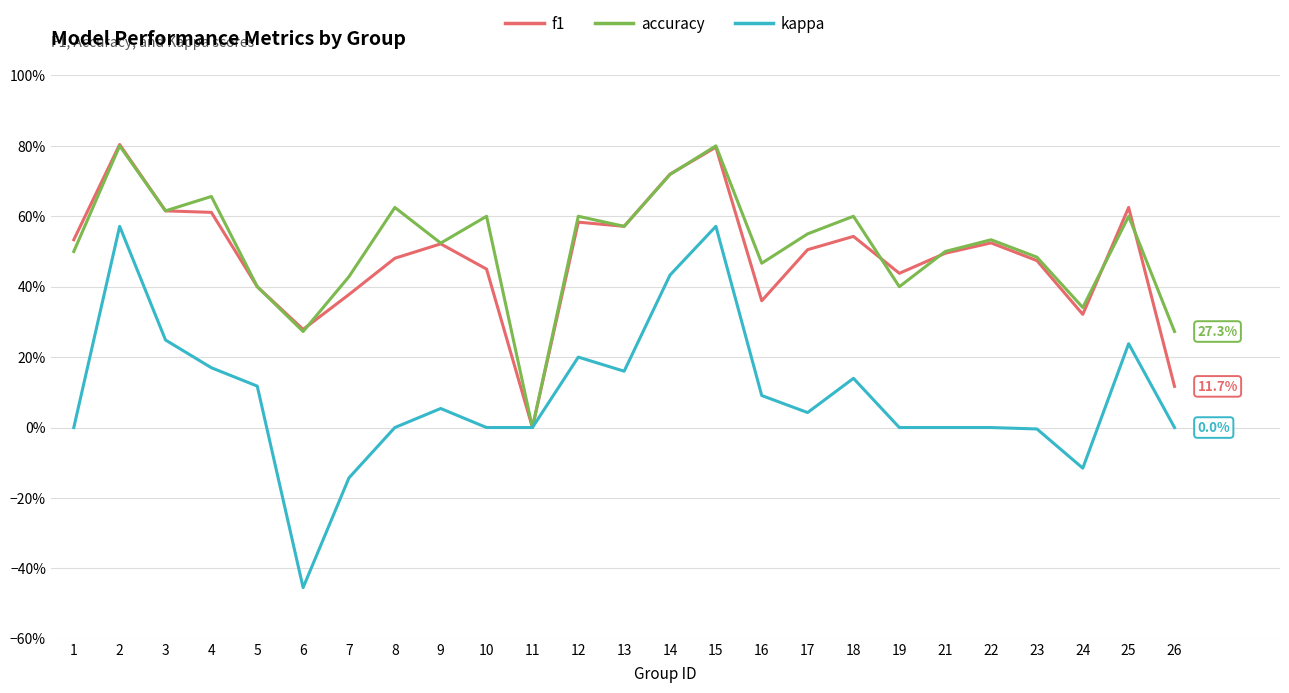

At how many categories does at least one series exceed 0?

24